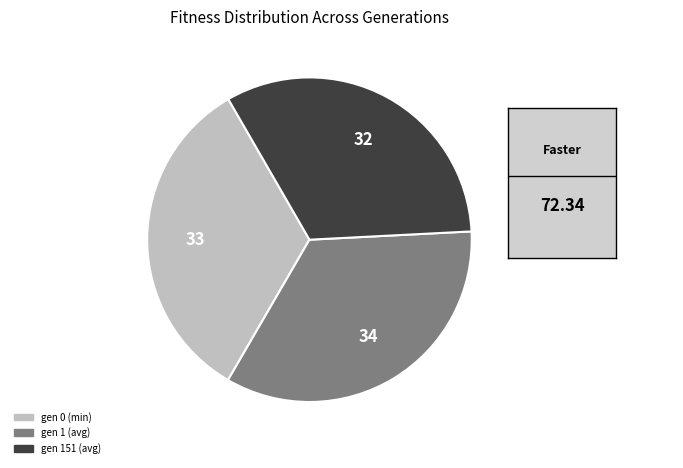

True or false: gen 1 (avg) accounts for 26% of the total.

False